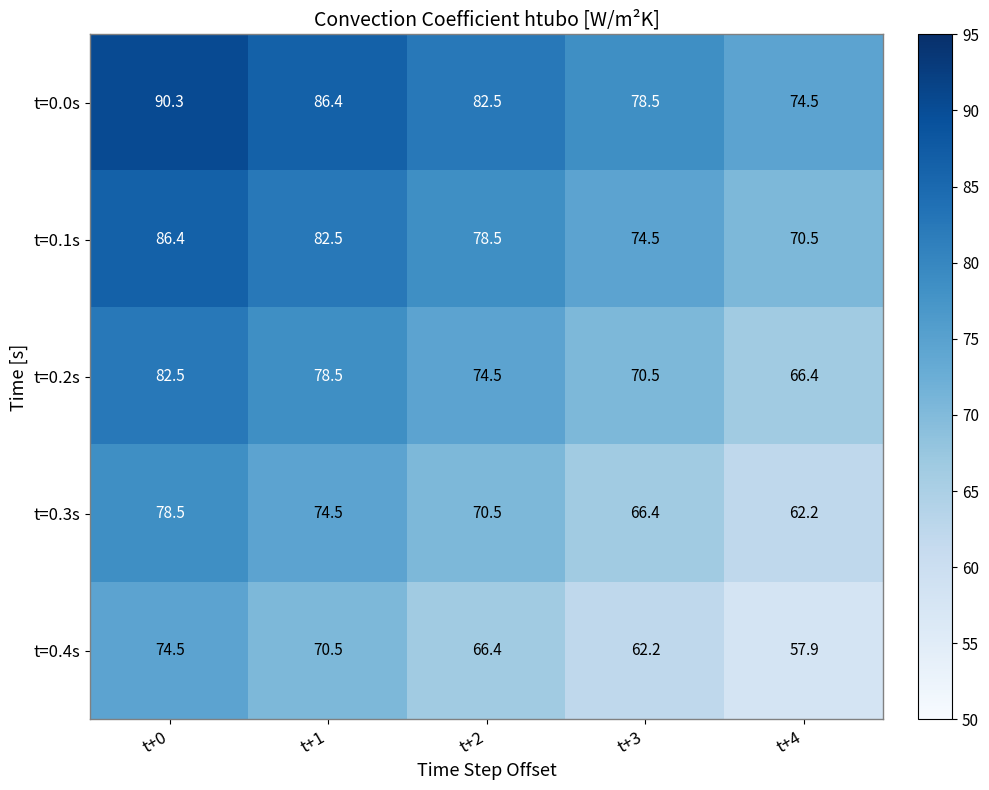

What is the total value across all series at t+4?

331.5